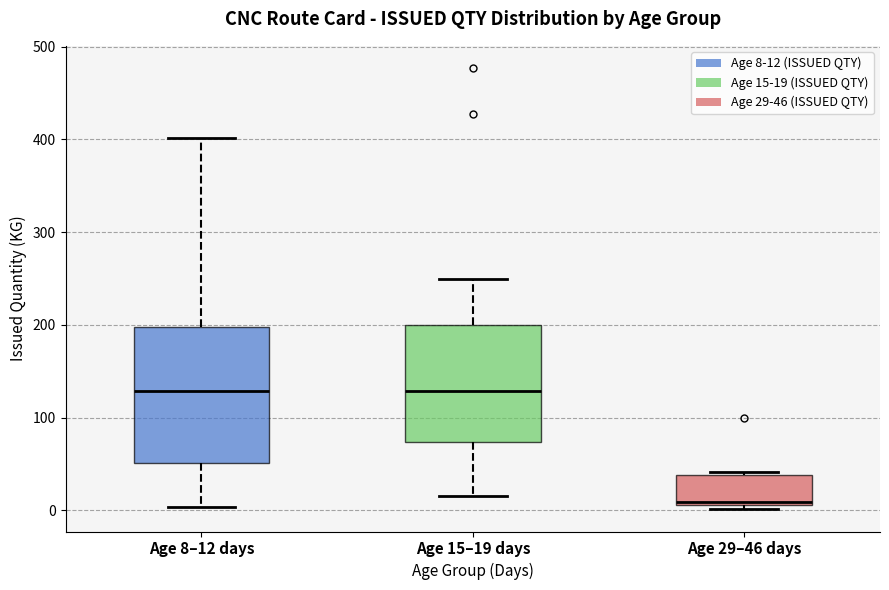

Reading left to right, transcribe this box plot: for each box, give where its median line is, the range the box spans, and where its two whiskers end, as read against the y-axis. The values are not printed on the chart, so give them approximately, as read against the axis.

Age 8–12 days: median 130, box 50 to 200, whiskers 0 to 400
Age 15–19 days: median 130, box 70 to 200, whiskers 20 to 250
Age 29–46 days: median 10 (just above the box's lower edge), box 10 to 40, whiskers 0 to 40